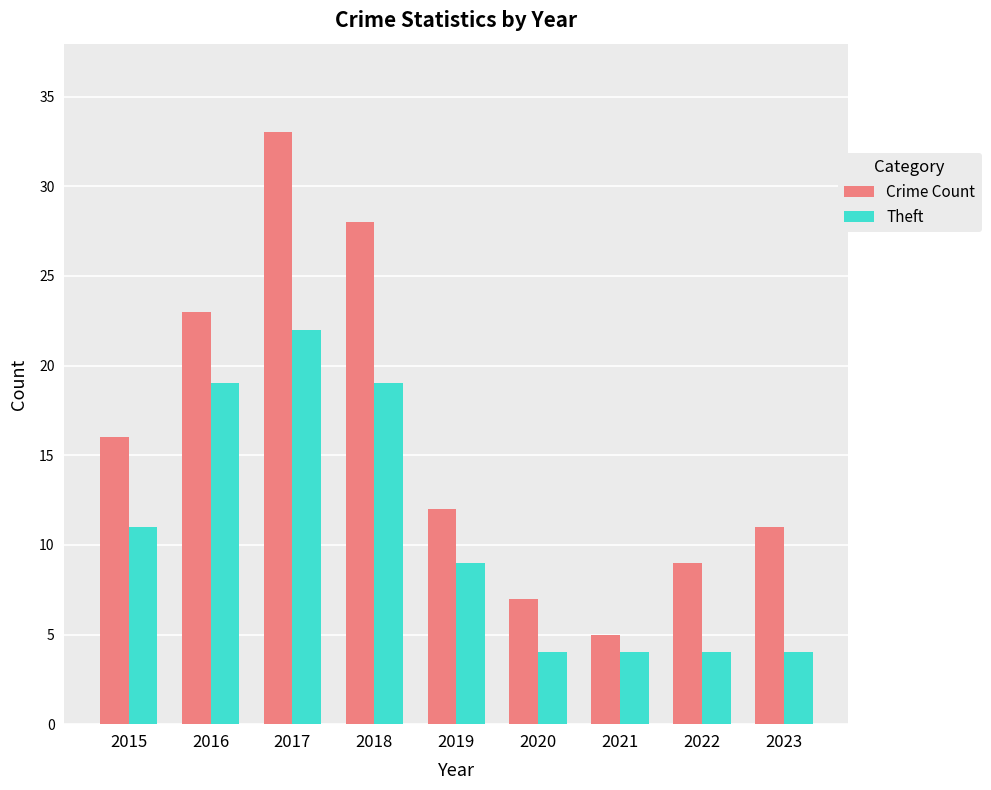

What is the lowest value of the Crime Count series?

5